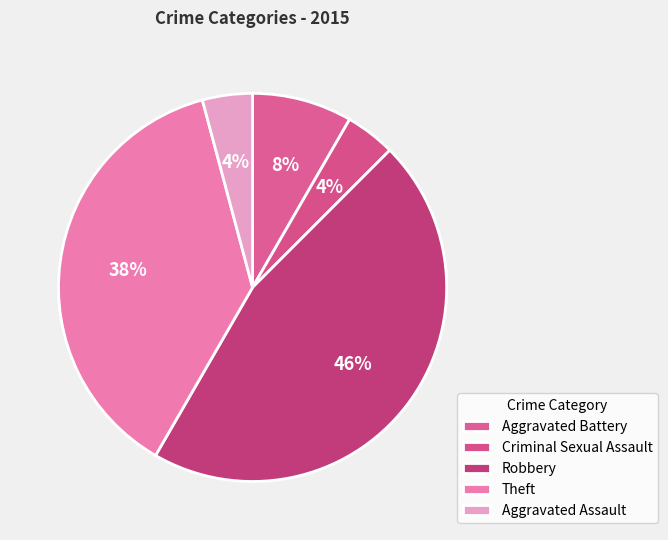

Which category has the biggest portion of the pie?

Robbery